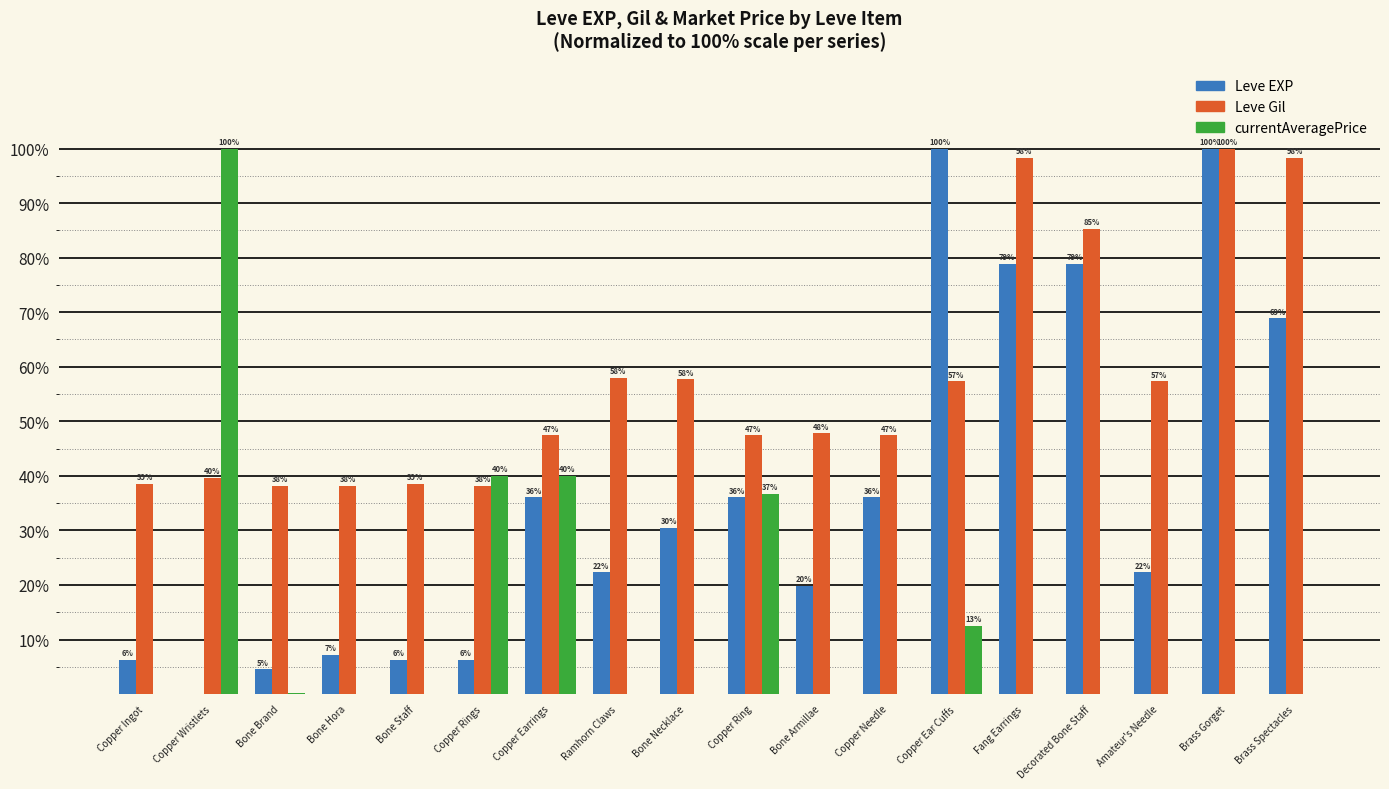

Reading left to right, transcribe all the data shown in this chart.

Leve EXP: 6.3	0.0	4.5	7.2	6.3	6.3	36.0	22.3	30.4	36.0	19.8	36.0	100.0	78.9	78.9	22.3	100.0	68.9
Leve Gil: 38.6	39.6	38.2	38.2	38.6	38.2	47.4	58.0	57.7	47.4	47.8	47.4	57.3	98.3	85.3	57.3	100.0	98.3
currentAveragePrice: 0.0	100.0	0.1	0.1	0.1	40.0	40.0	0.1	0.1	36.7	0.0	0.0	12.5	0.0	0.1	0.0	0.0	0.1